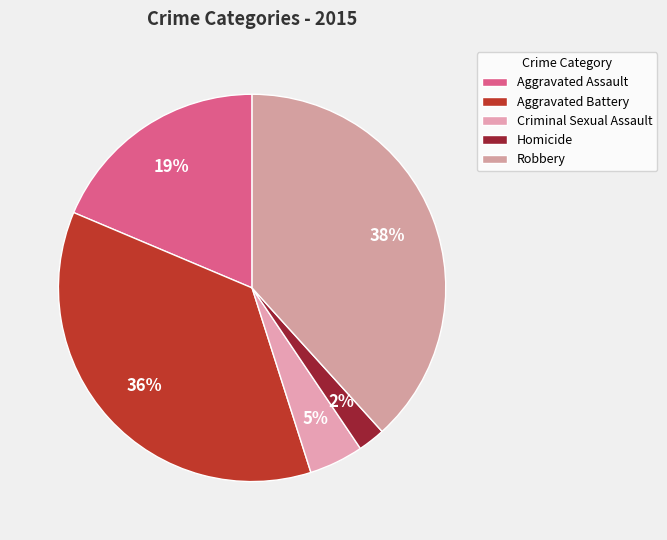

How many segments does this pie chart have?

5